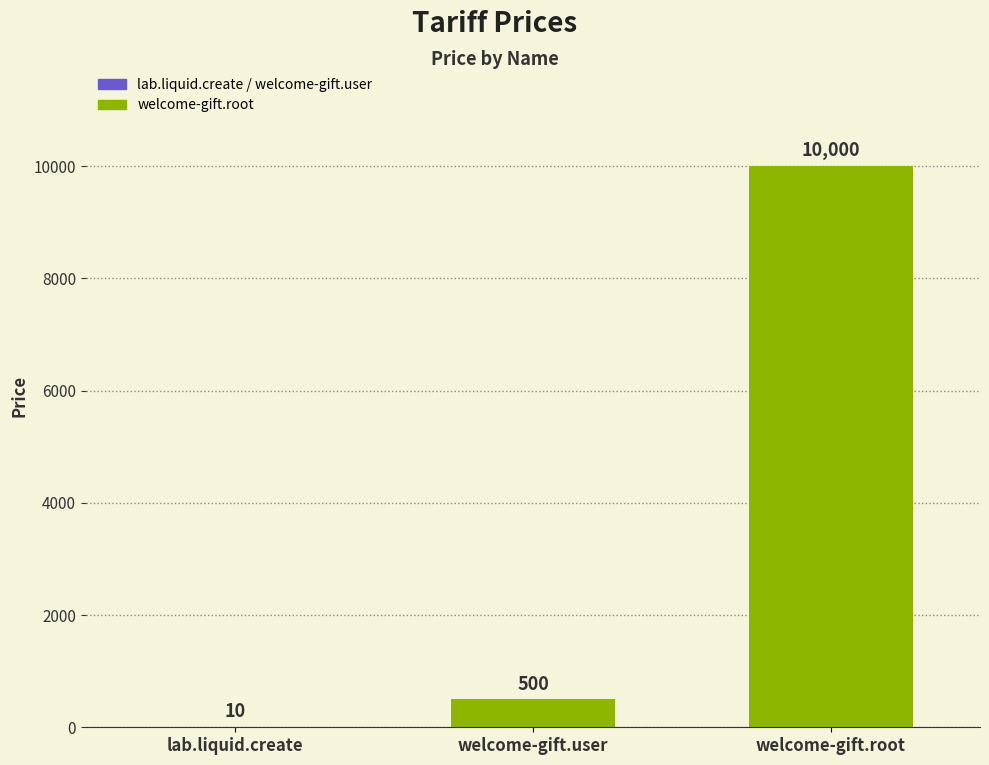

At which label is the value closest to 5005?

welcome-gift.user